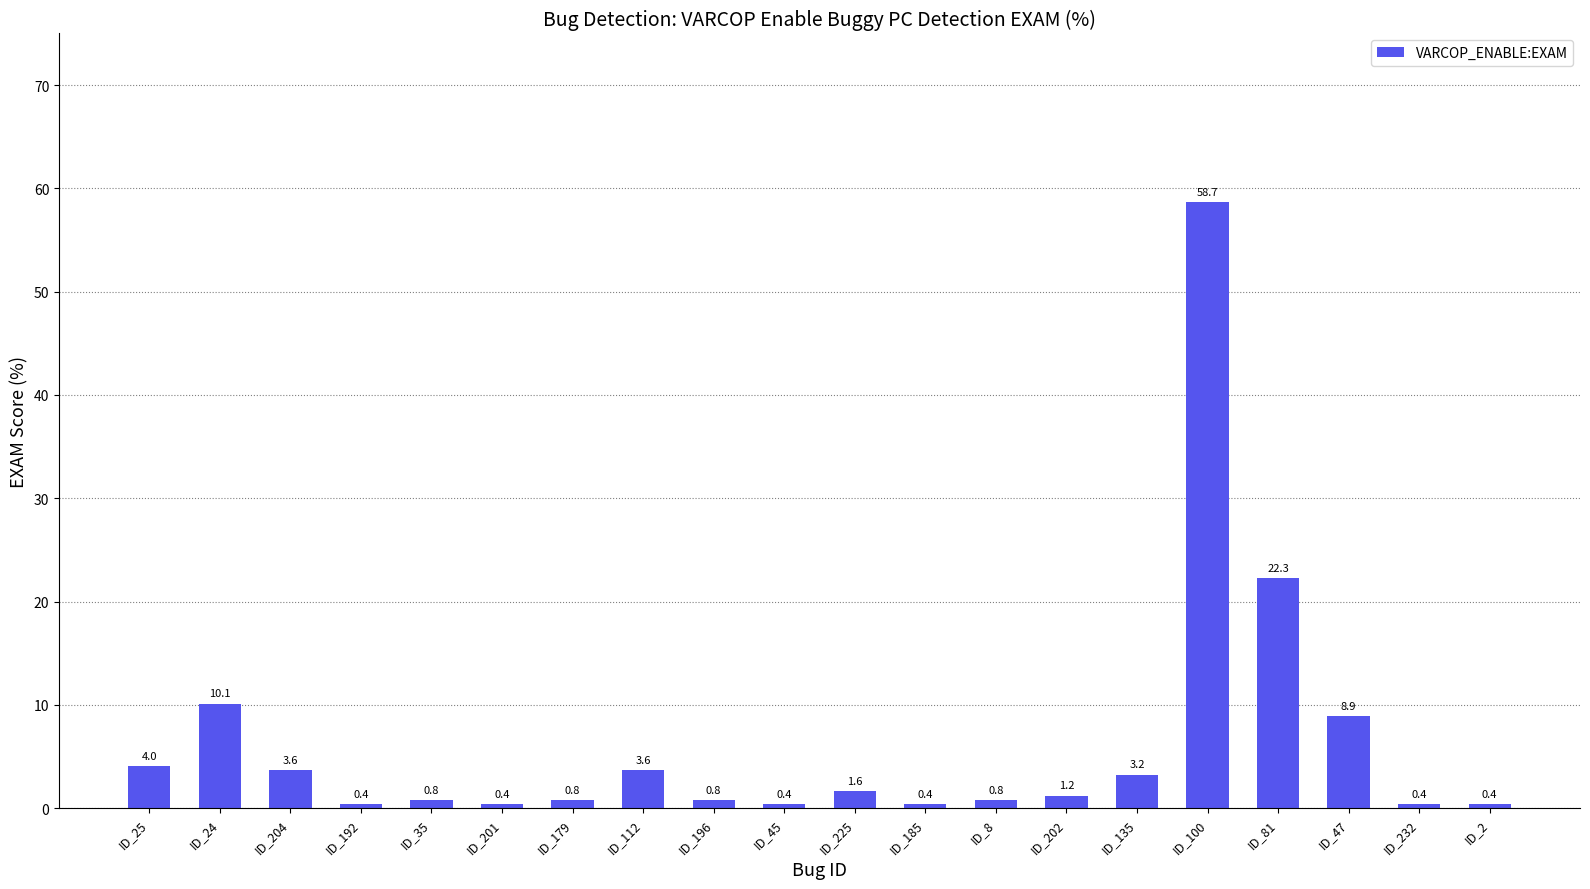

How many bars are there in total?

20